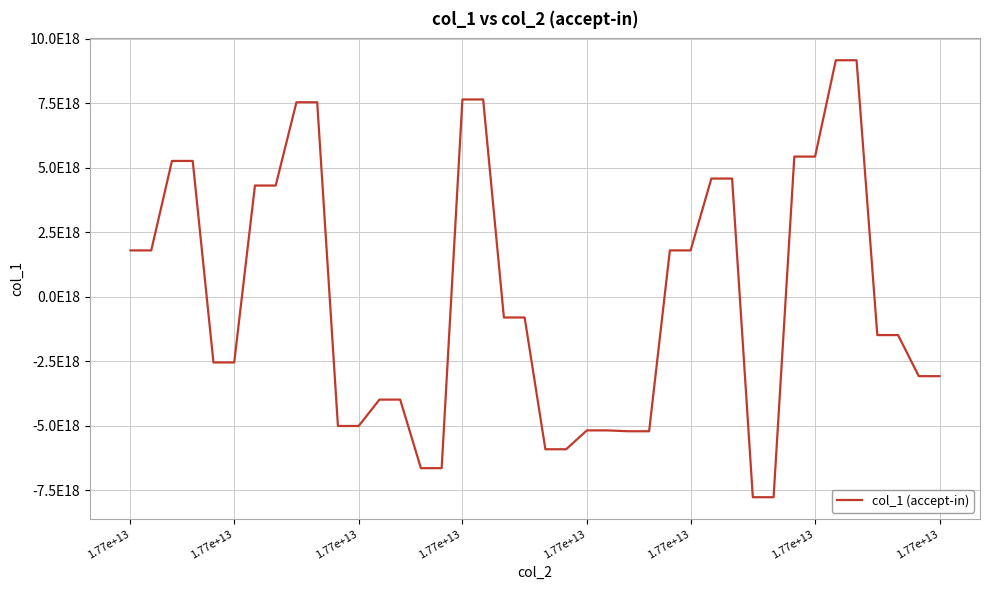

Rank the categories by value from lowest to highest.

30, 31, 14, 15, 20, 21, 24, 25, 22, 23, 10, 11, 12, 13, 38, 39, 1.77e+13, 1.77e+13, 36, 37, 18, 19, 1.77e+13, 1.77e+13, 26, 27, 1.77e+13, 1.77e+13, 28, 29, 1.77e+13, 1.77e+13, 32, 33, 8, 9, 16, 17, 34, 35